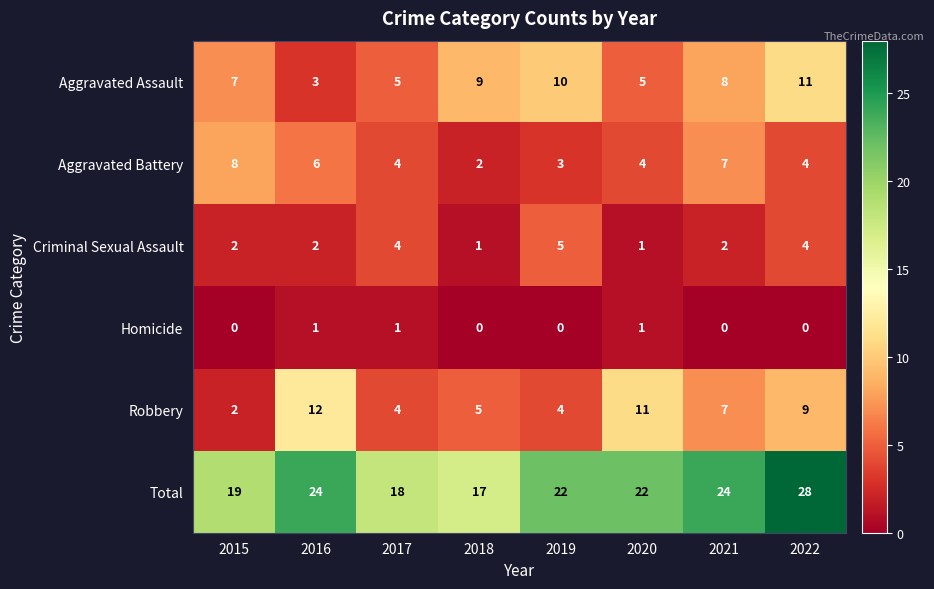

What is the total value across all series at 2021?

48